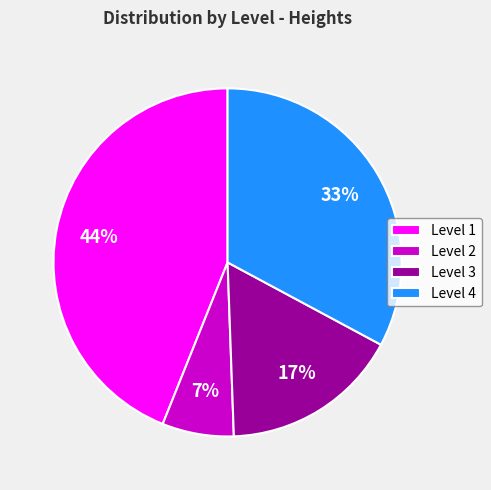

Is it true that Level 3 is 17% of the pie?

True